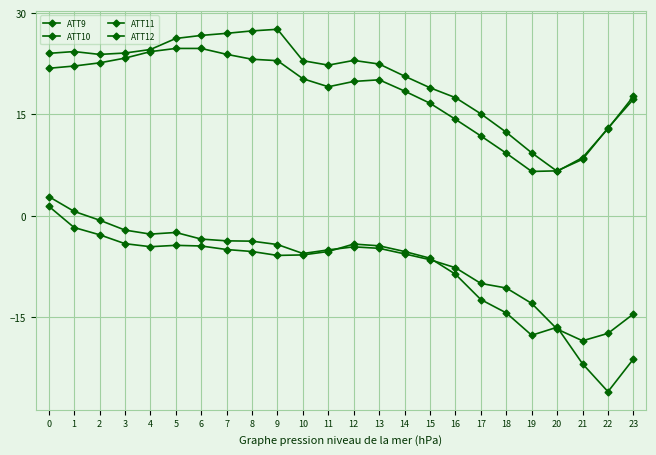

Does the chart display data point markers on the line(s)?

Yes